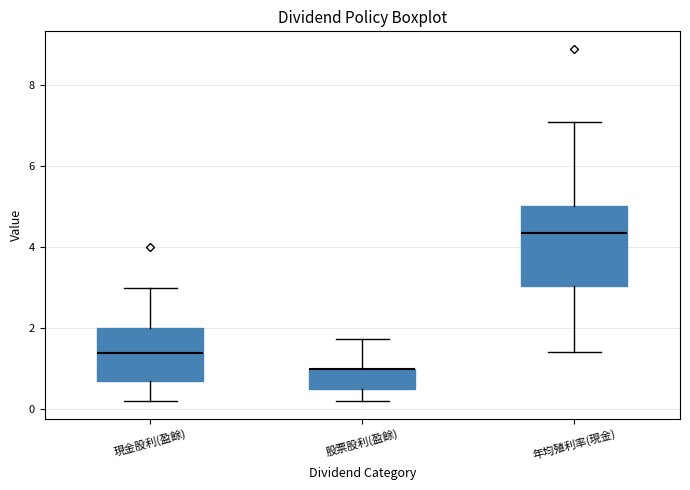

Reading left to right, transcribe this box plot: for each box, give where its median line is, the range the box spans, and where its two whiskers end, as read against the y-axis. The values are not printed on the chart, so give them approximately, as read against the axis.

現金股利(盈餘): median 1.4, box 0.8 to 2.0, whiskers 0.2 to 3.0
股票股利(盈餘): median 1.0 (drawn on the box's upper edge), box 0.6 to 1.0, whiskers 0.2 to 1.8
年均殖利率(現金): median 4.4, box 3.0 to 5.0, whiskers 1.4 to 7.2